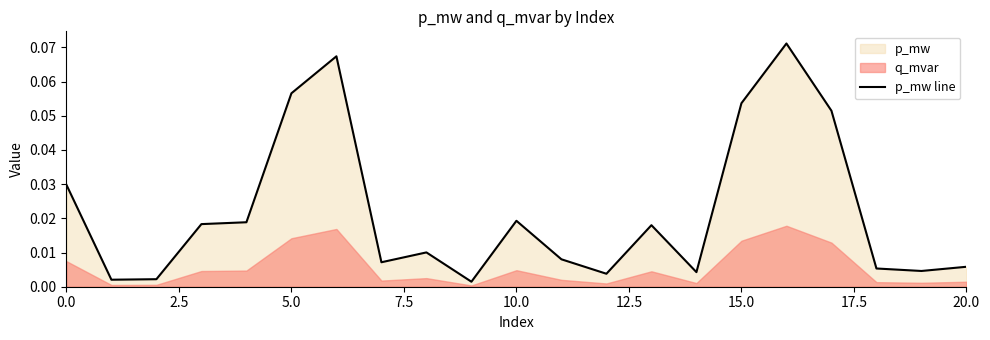

What is the label of the 13th point from the left?

12